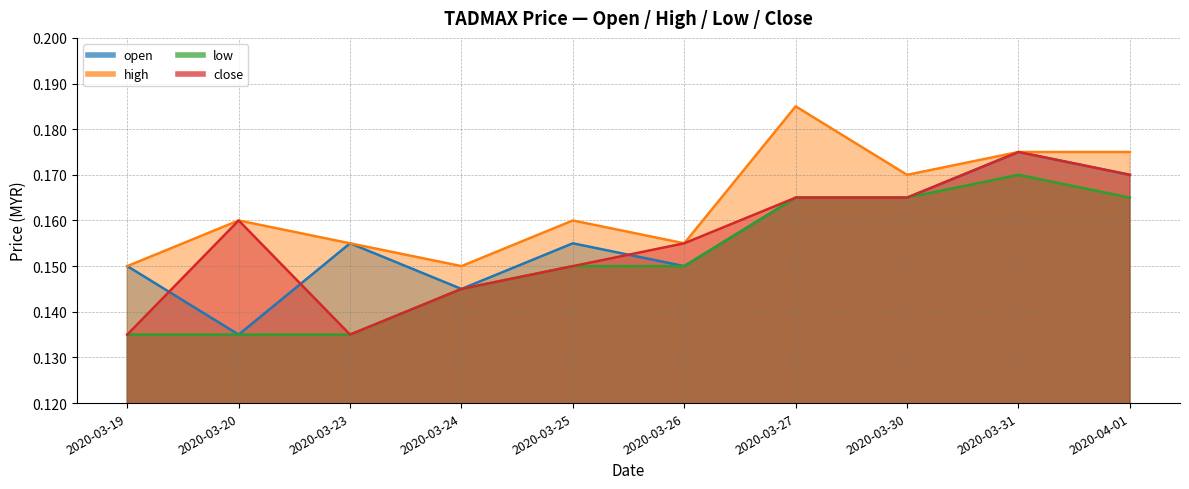

How many interior local valleys does the open series have?

3